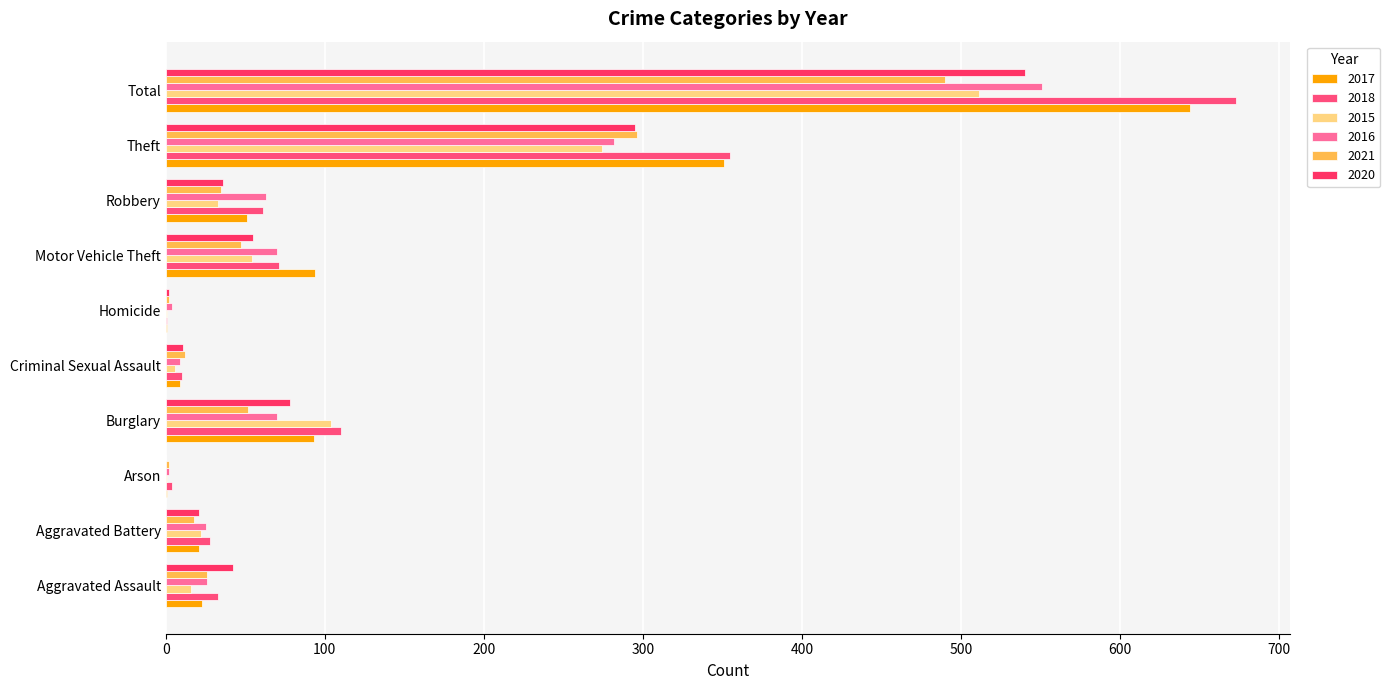

What is the value of the 2015 bar at the 4th from the left?

104